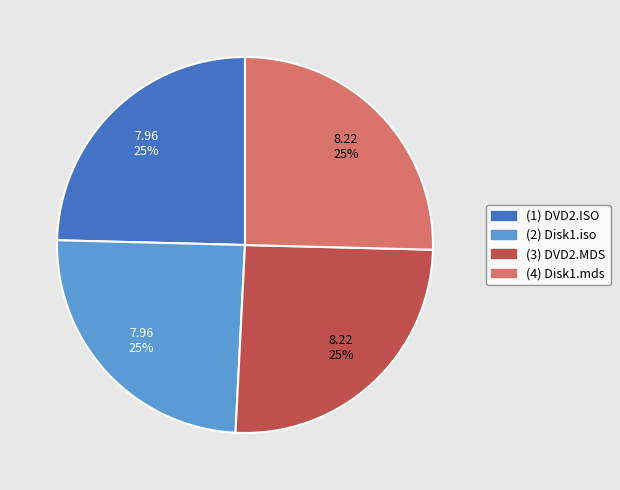

True or false: (2) Disk1.iso accounts for 25% of the total.

True